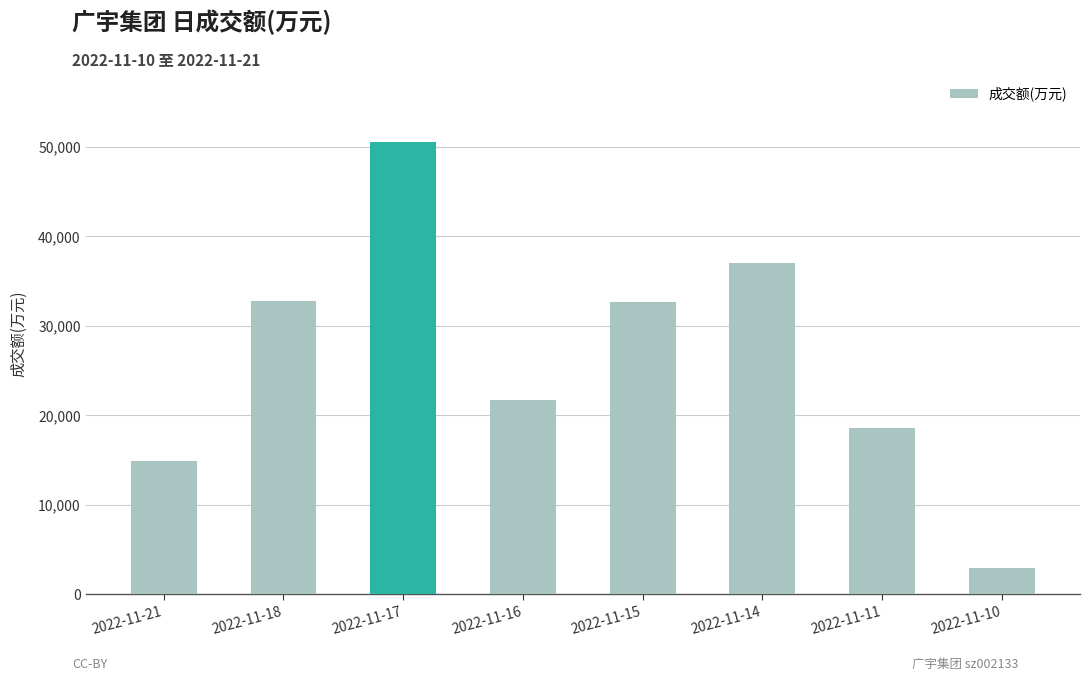

What is the greatest value displayed?

50566